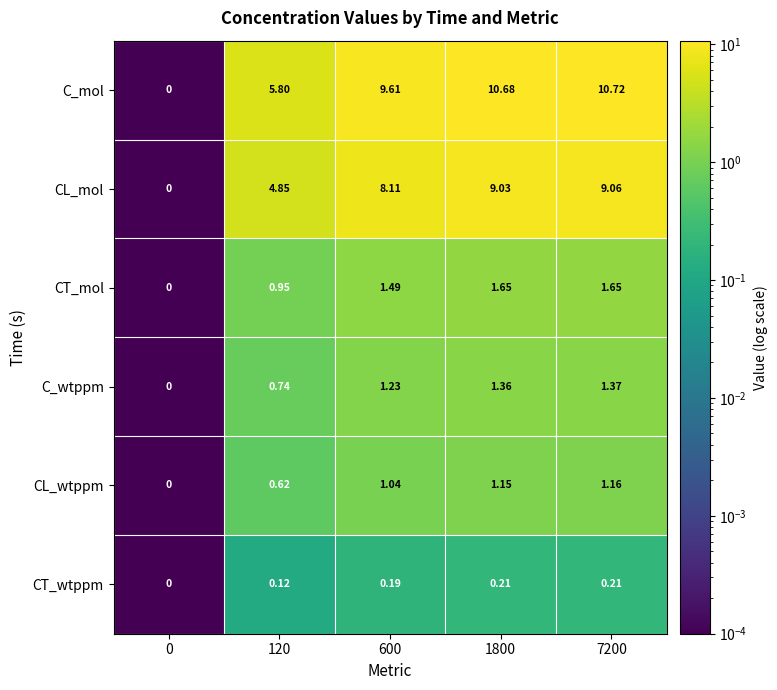

List the series in order of their peak value, lowest first.

CT_wtppm, CL_wtppm, C_wtppm, CT_mol, CL_mol, C_mol